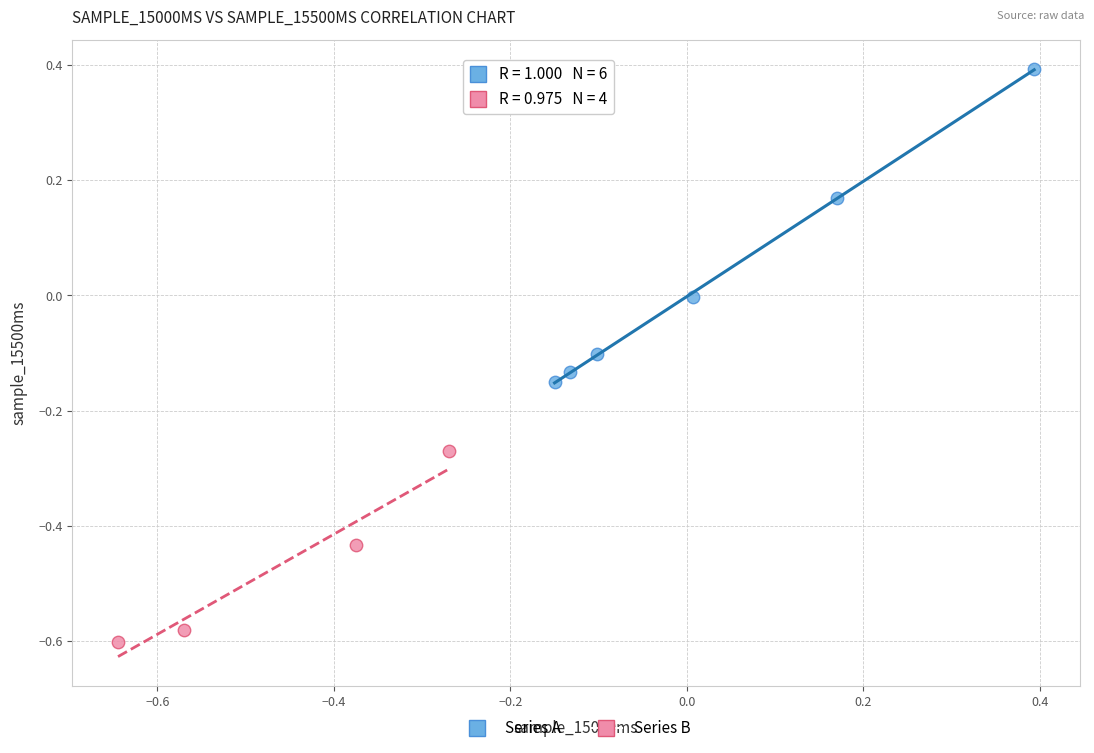

Which series has the largest Y range (max minus min)?

Series A